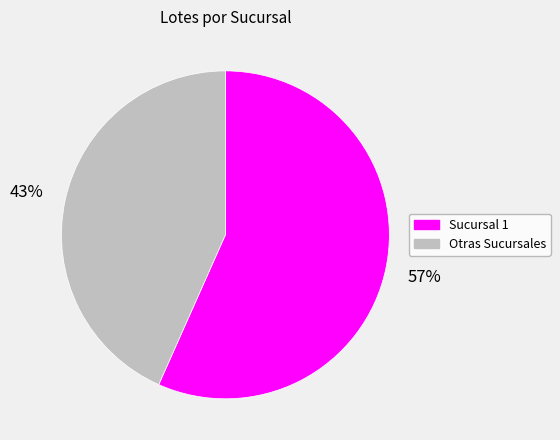

Is there a majority slice in this chart?

Yes